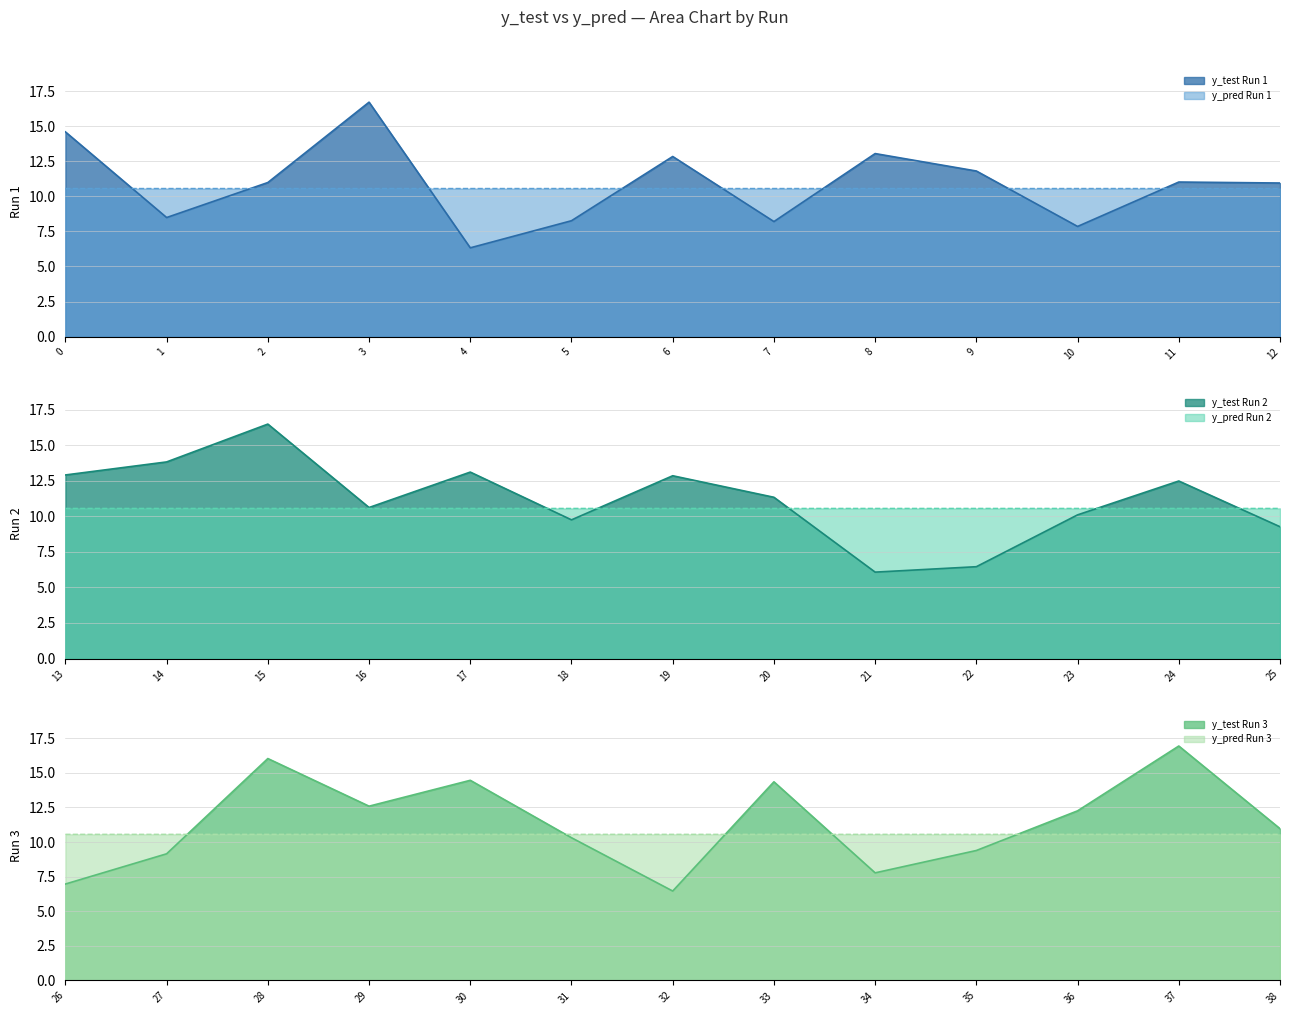

Between 17 and 20, which series saw the biggest shift?

y_test